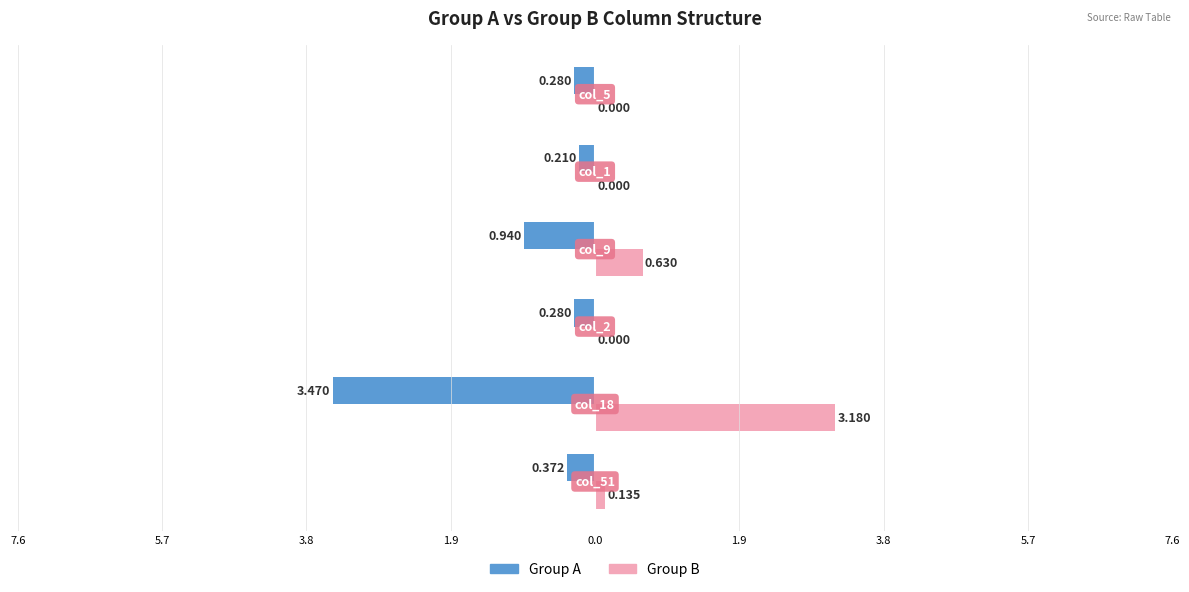

What are all the series names shown in the legend?

Group A, Group B